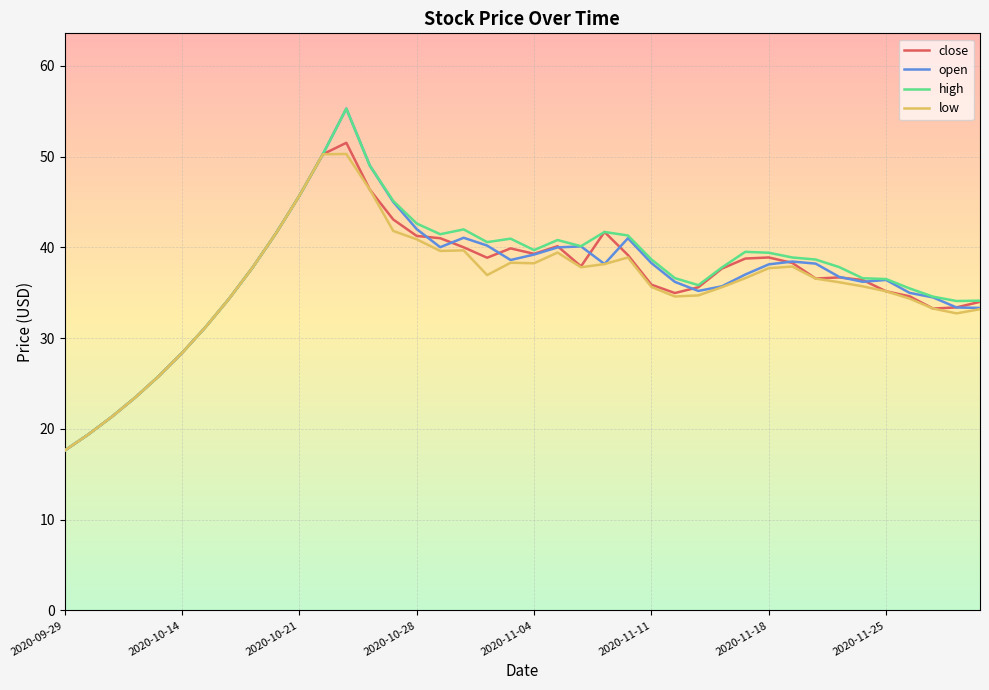

What is the smallest value displayed?

17.6